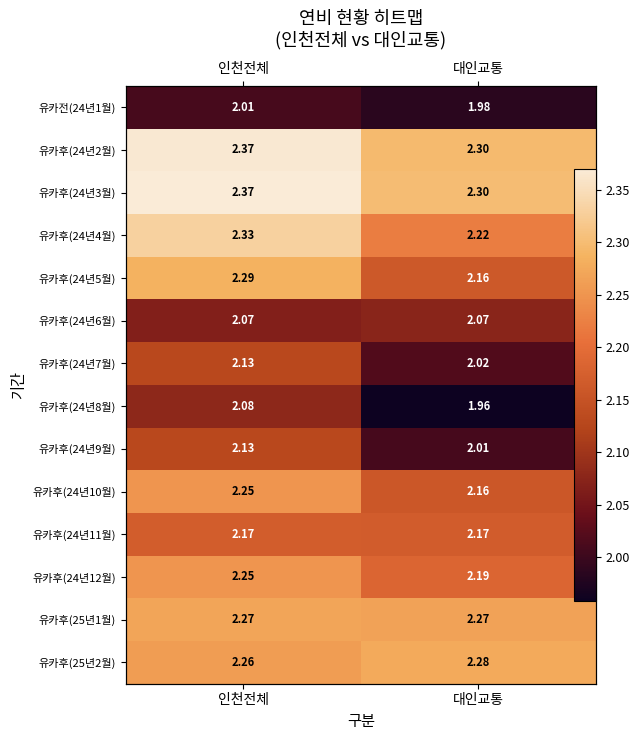

Rank the series at 인천전체 from highest to lowest value.

유카후(24년3월), 유카후(24년2월), 유카후(24년4월), 유카후(24년5월), 유카후(25년1월), 유카후(25년2월), 유카후(24년10월), 유카후(24년12월), 유카후(24년11월), 유카후(24년7월), 유카후(24년9월), 유카후(24년8월), 유카후(24년6월), 유카전(24년1월)